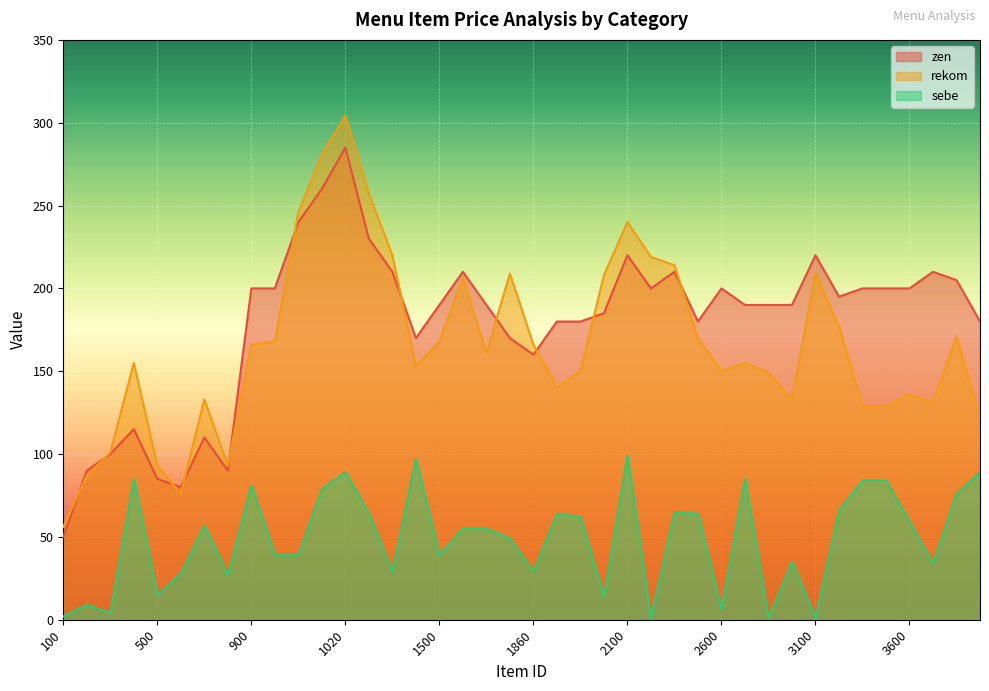

The value of rekom at 3900 is 121. True or false?

True